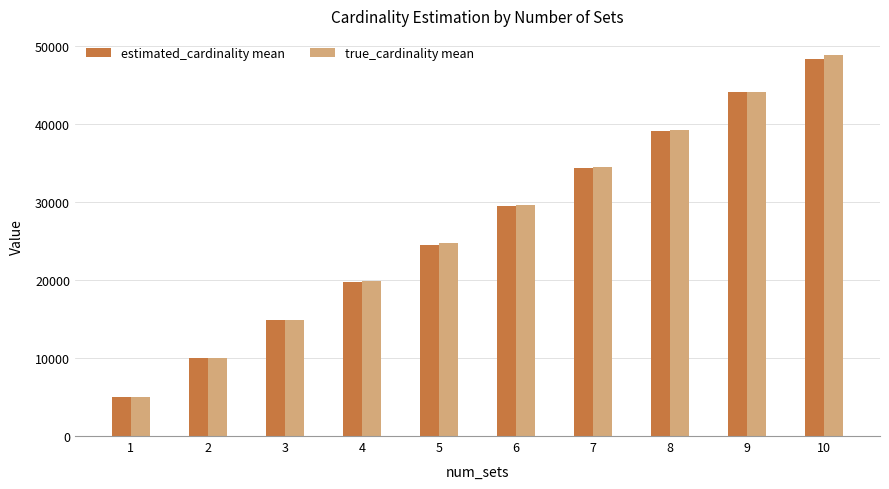

At which label does true_cardinality mean first exceed 29625?

6